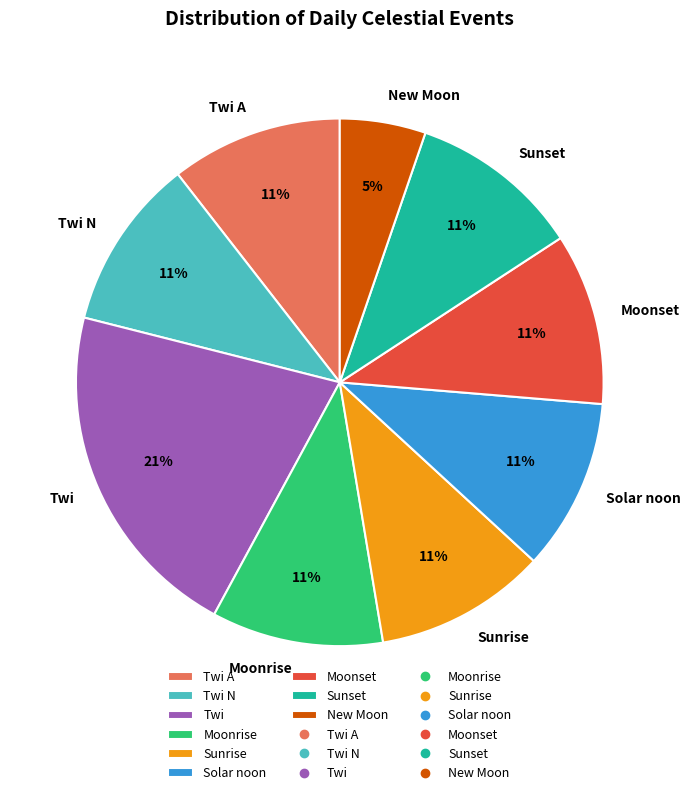

Is the sum of Twi N and Sunrise greater than half?

No